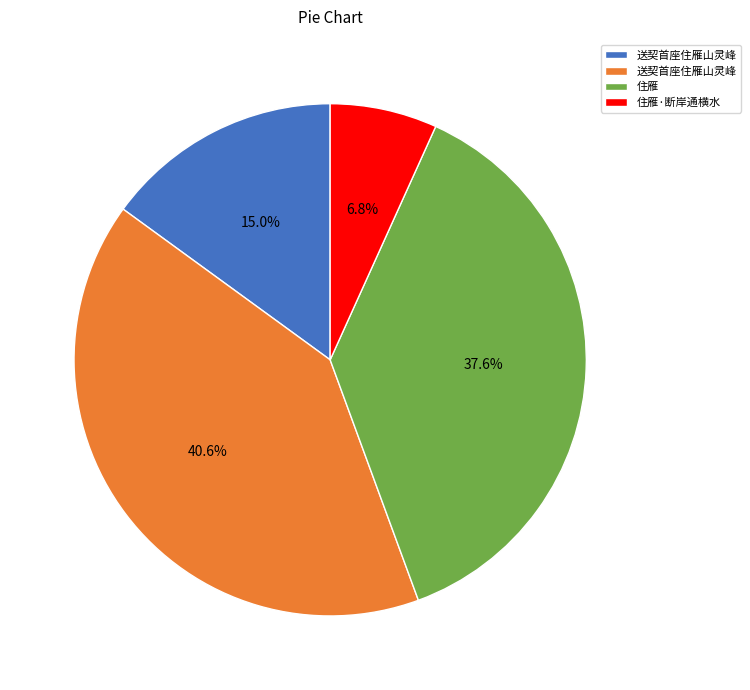

Is there any slice that represents more than half of the pie?

No